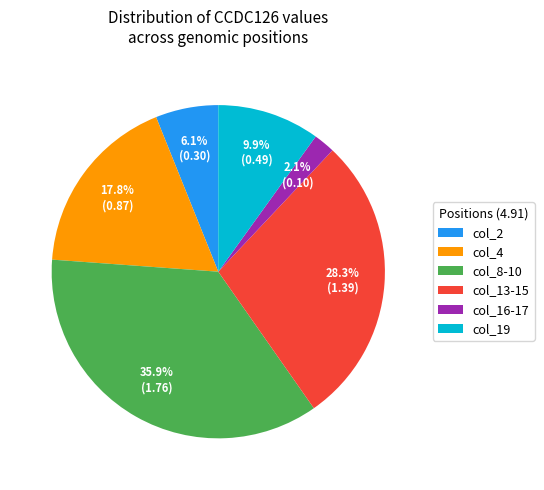

To the nearest percent, what percentage of the pie is col_19?

10%